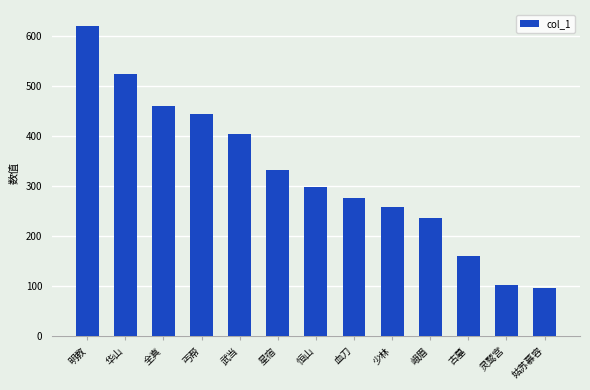

The chart shows a value of 386.6 at 血刀. True or false?

False